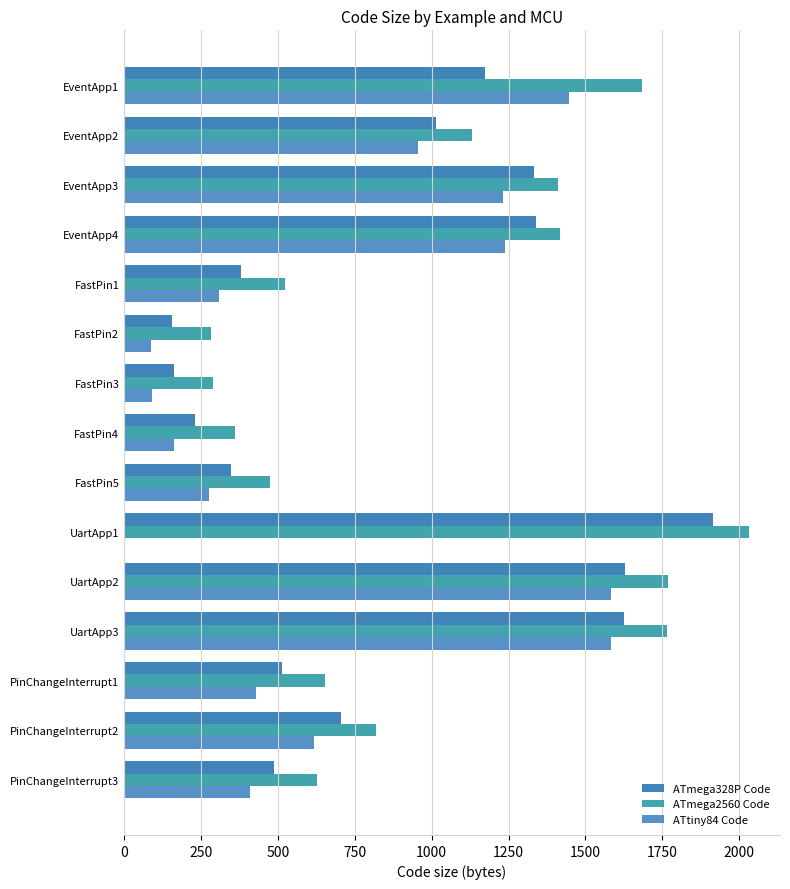

Which series has the largest total across all categories?

ATmega2560 Code